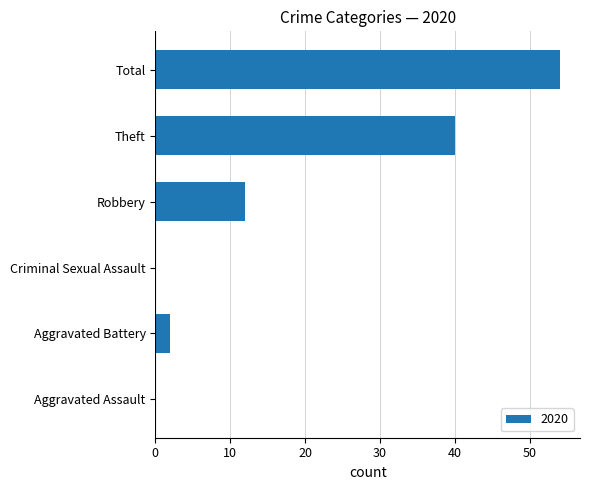

What is the sum of the values at Theft and Criminal Sexual Assault?

40